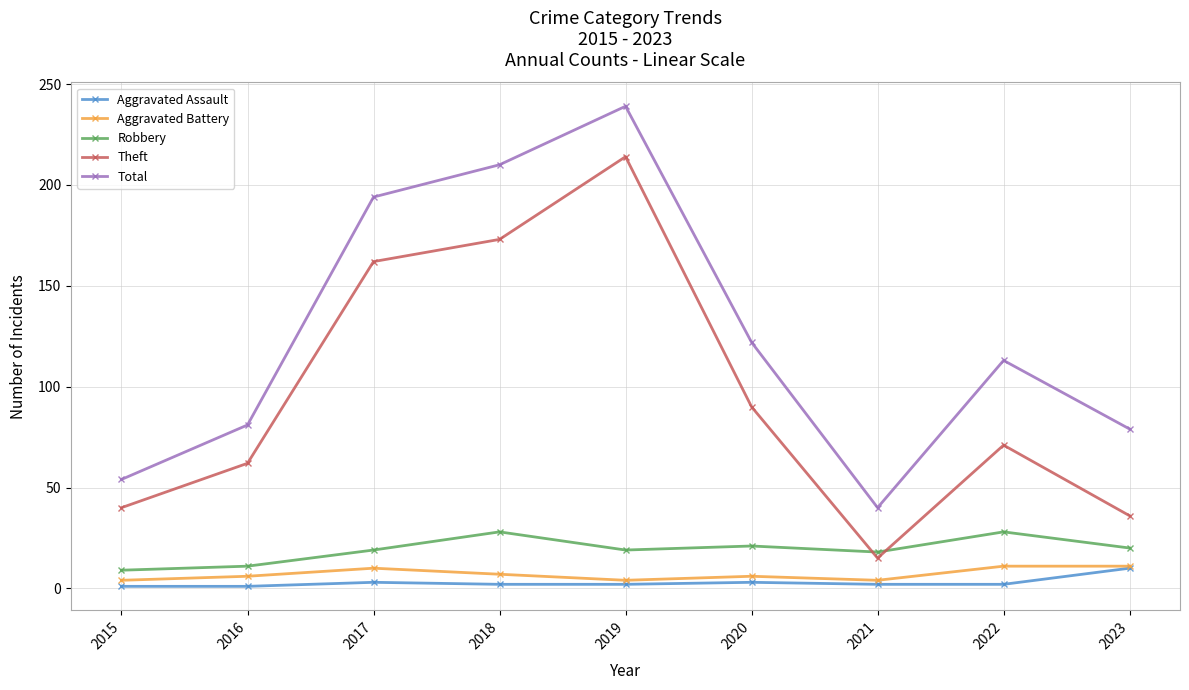

True or false: Total has more than 0 interior local peaks.

True